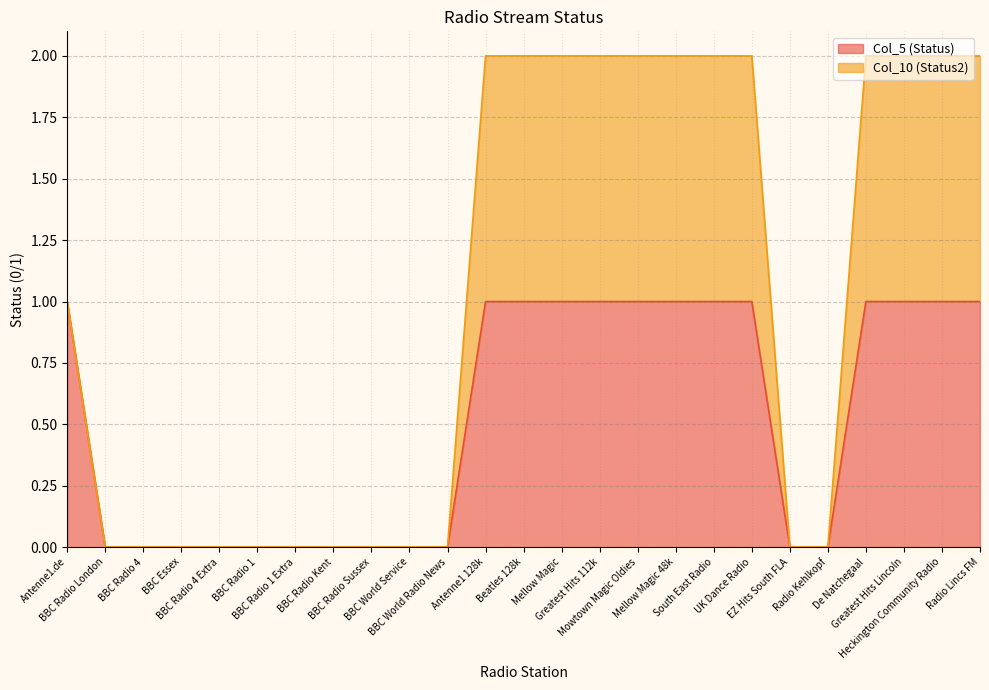

Reading left to right, extract all data points from this chart.

Col_5 (Status): Antenne1.de=1	BBC Radio London=0	BBC Radio 4=0	BBC Essex=0	BBC Radio 4 Extra=0	BBC Radio 1=0	BBC Radio 1 Extra=0	BBC Radio Kent=0	BBC Radio Sussex=0	BBC World Service=0	BBC World Radio News=0	Antenne1 128k=1	Beatles 128k=1	Mellow Magic=1	Greatest Hits 112k=1	Mowtown Magic Oldies=1	Mellow Magic 48k=1	South East Radio=1	UK Dance Radio=1	EZ Hits South FLA=0	Radio Kehlkopf=0	De Natchegaal=1	Greatest Hits Lincoln=1	Heckington Community Radio=1	Radio Lincs FM=1
Col_10 (Status2): Antenne1.de=1	BBC Radio London=0	BBC Radio 4=0	BBC Essex=0	BBC Radio 4 Extra=0	BBC Radio 1=0	BBC Radio 1 Extra=0	BBC Radio Kent=0	BBC Radio Sussex=0	BBC World Service=0	BBC World Radio News=0	Antenne1 128k=2	Beatles 128k=2	Mellow Magic=2	Greatest Hits 112k=2	Mowtown Magic Oldies=2	Mellow Magic 48k=2	South East Radio=2	UK Dance Radio=2	EZ Hits South FLA=0	Radio Kehlkopf=0	De Natchegaal=2	Greatest Hits Lincoln=2	Heckington Community Radio=2	Radio Lincs FM=2